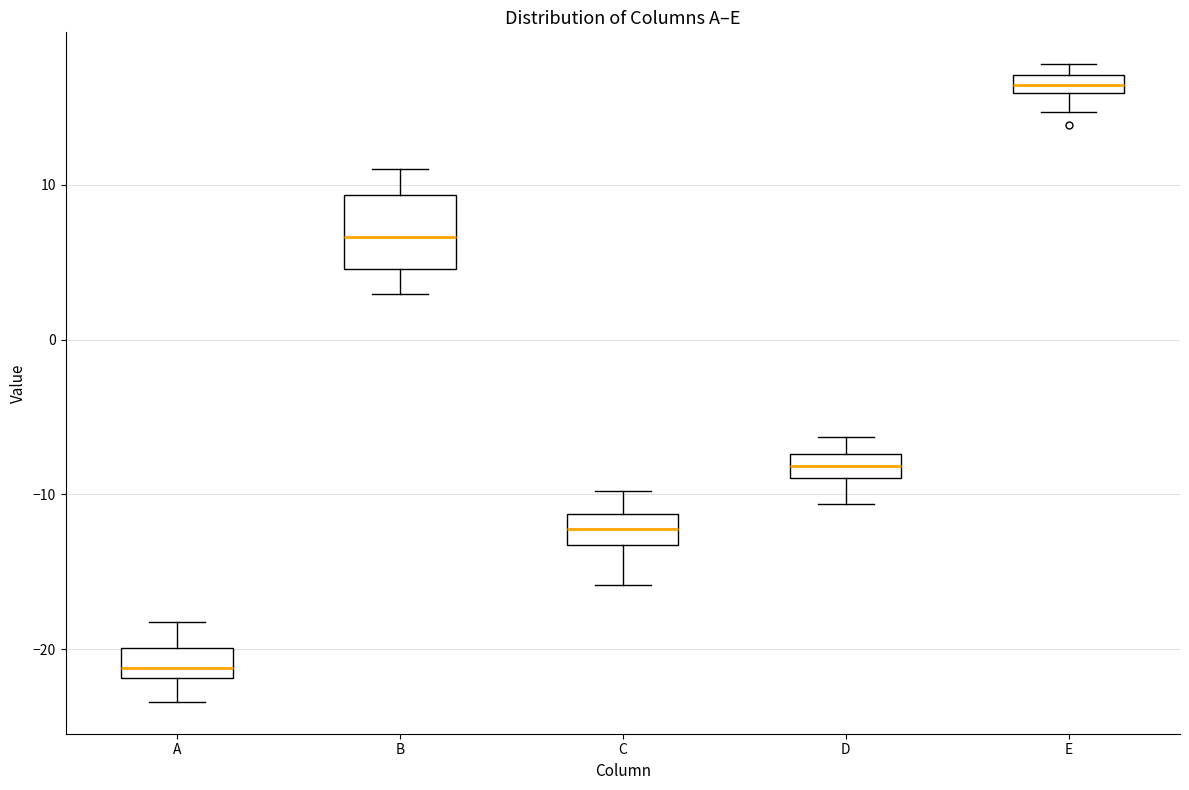

Which box is the tallest, from its lower edge to its upper edge?

B